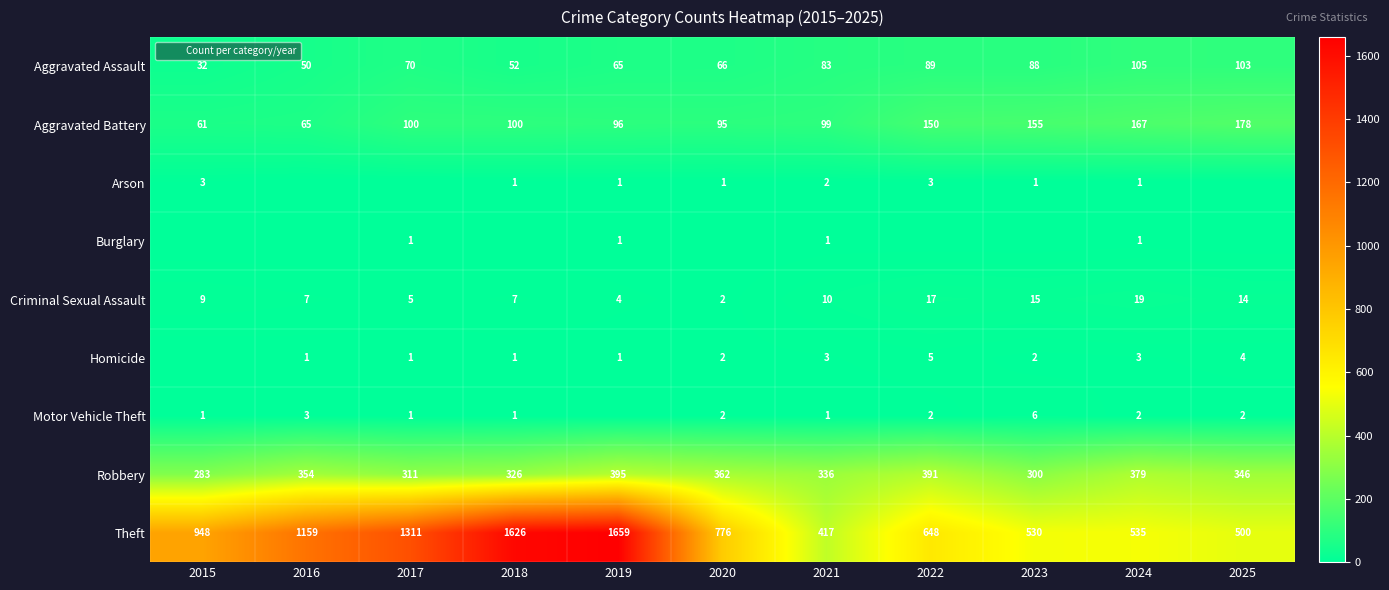

What is the sum of all Aggravated Battery values?

1266